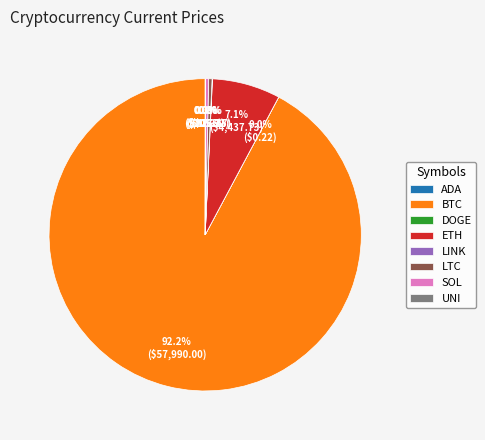

Which slice represents more than half of the pie?

BTC